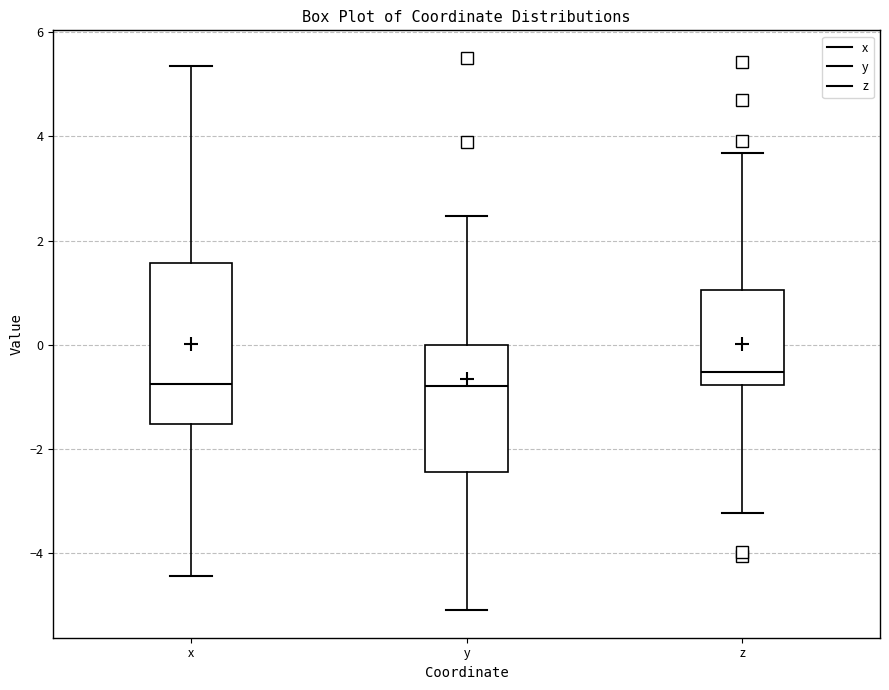

Reading left to right, transcribe this box plot: for each box, give where its median line is, the range the box spans, and where its two whiskers end, as read against the y-axis. The values are not printed on the chart, so give them approximately, as read against the axis.

x: median -0.8, box -1.6 to 1.6, whiskers -4.4 to 5.4
y: median -0.8, box -2.4 to 0.0, whiskers -5.0 to 2.4
z: median -0.6, box -0.8 to 1.0, whiskers -3.2 to 3.6